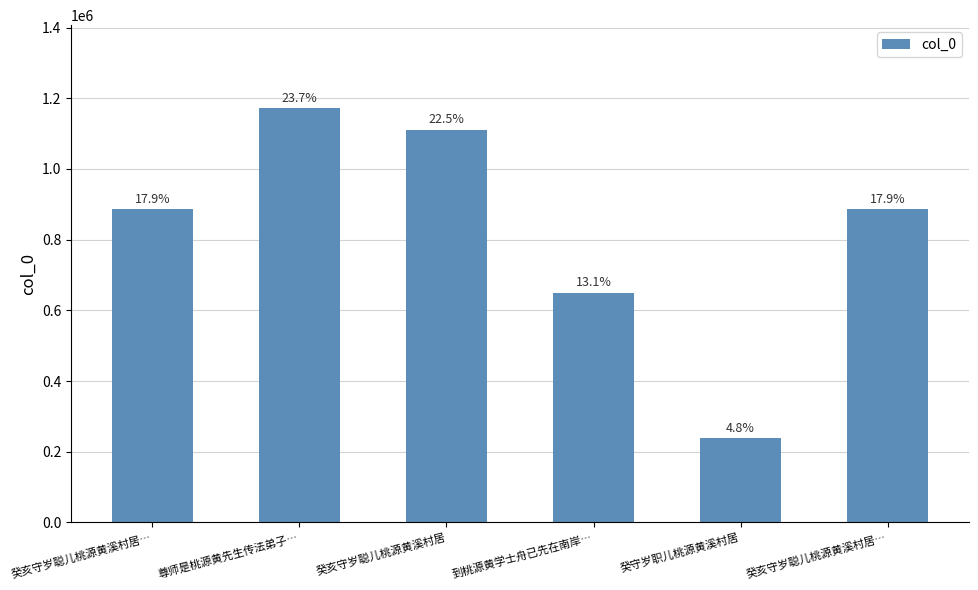

How many bars are there in total?

6